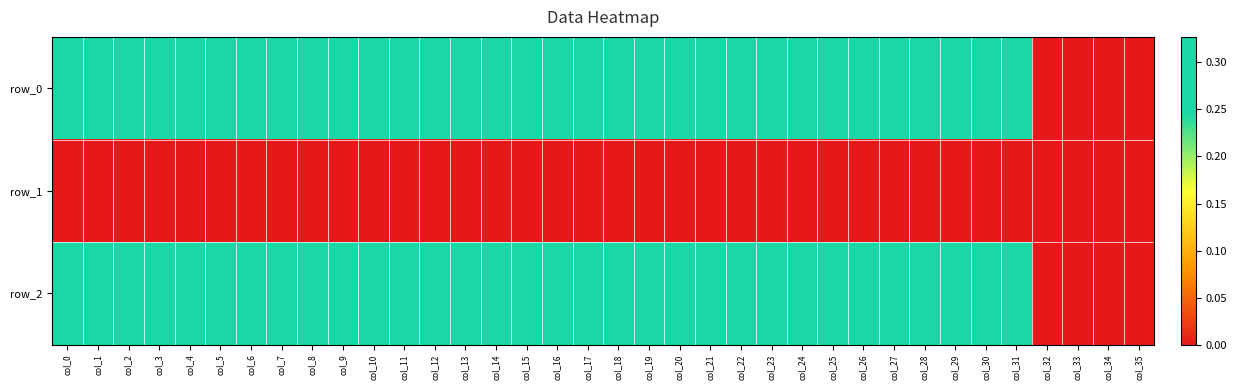

List the labels in order of row_0 value, smallest first.

col_32, col_33, col_34, col_35, col_0, col_1, col_2, col_16, col_3, col_4, col_17, col_5, col_6, col_7, col_18, col_8, col_9, col_10, col_11, col_19, col_12, col_13, col_20, col_14, col_21, col_15, col_22, col_31, col_23, col_24, col_30, col_29, col_28, col_25, col_27, col_26